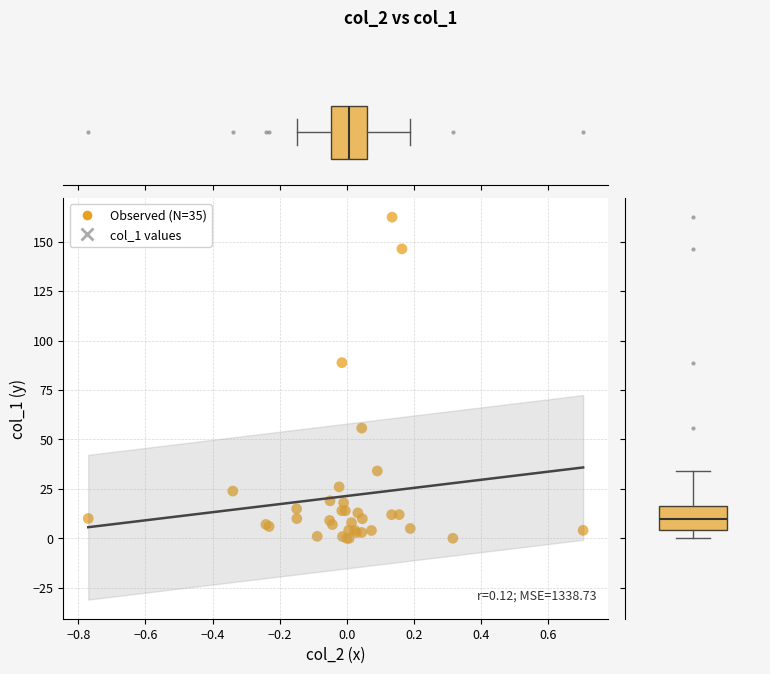

What Y value in the scatter plot is closest to 81?

88.8